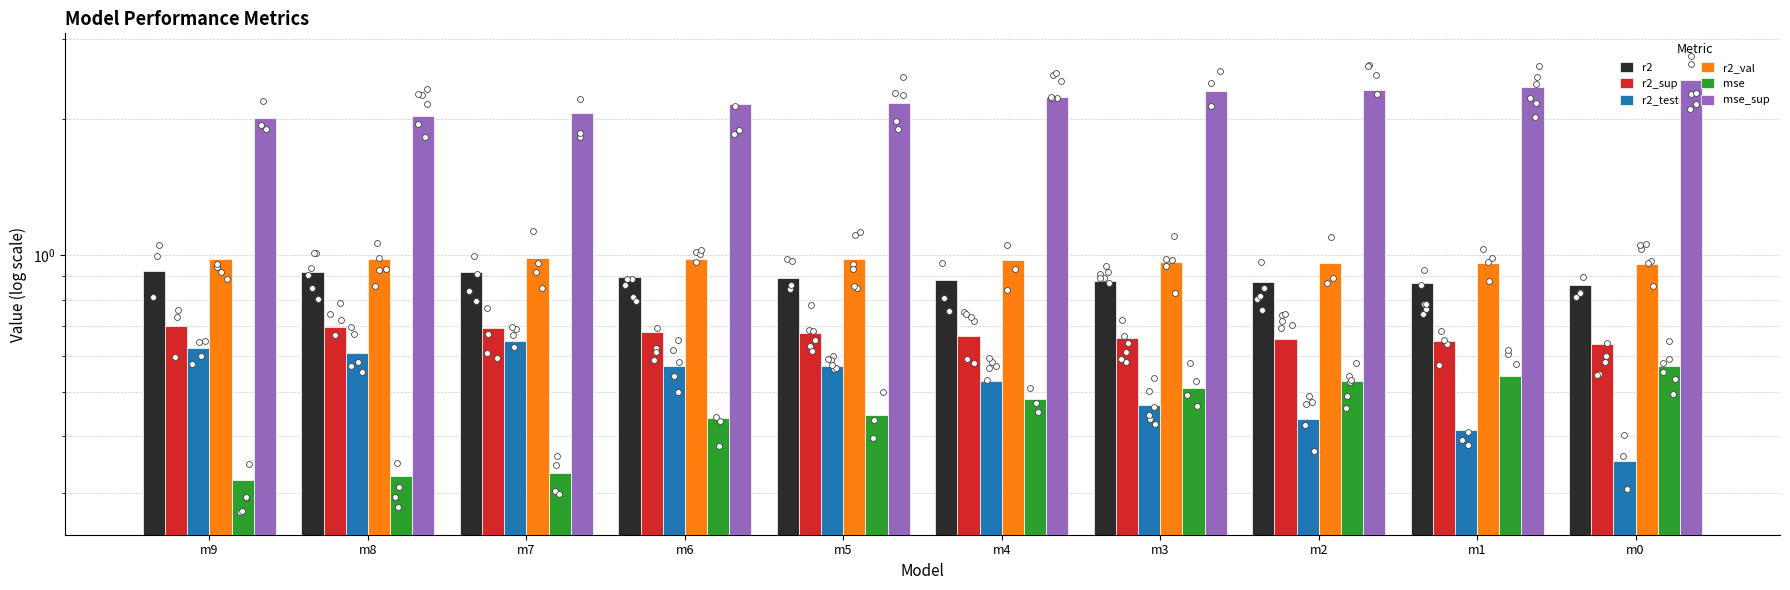

What is the total value across all series at m1?

5.8